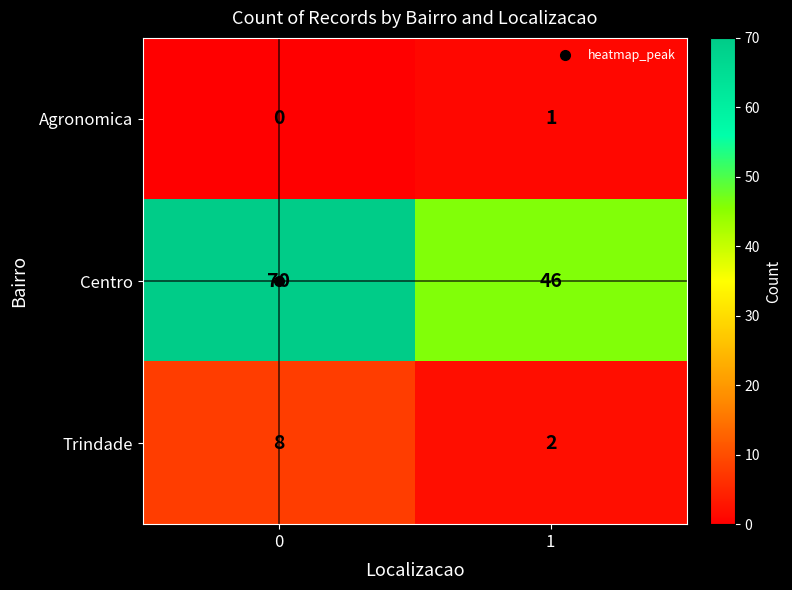

Which series has the largest total across all categories?

Centro